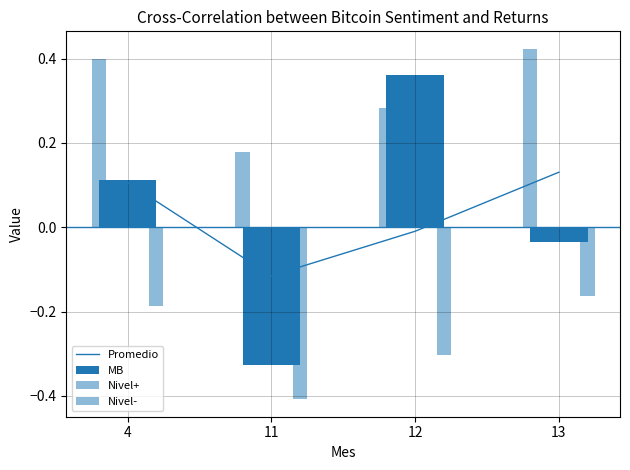

List the labels in order of Promedio value, smallest first.

11, 12, 4, 13